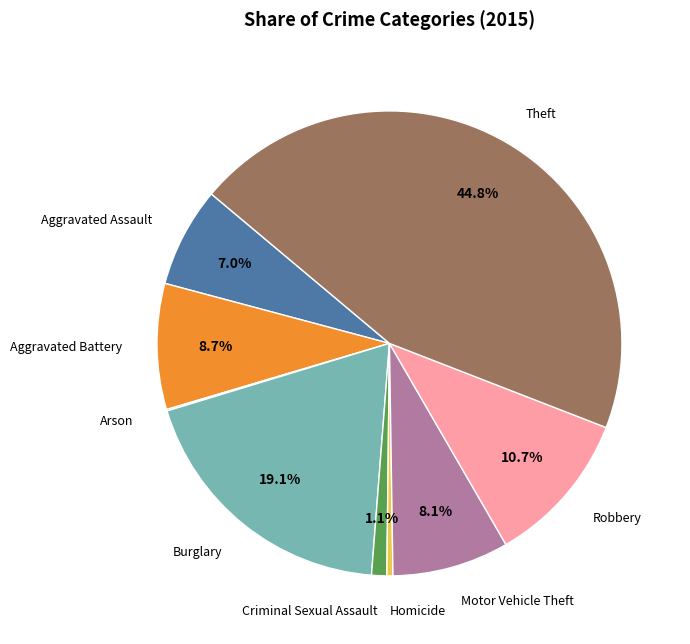

Is there a majority slice in this chart?

No